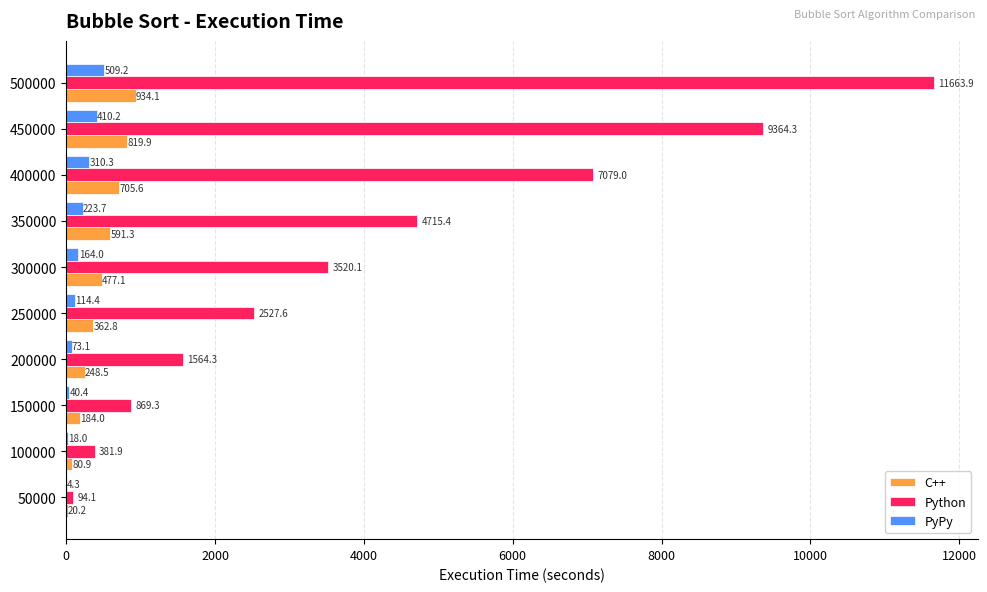

What are all the series names shown in the legend?

C++, Python, PyPy